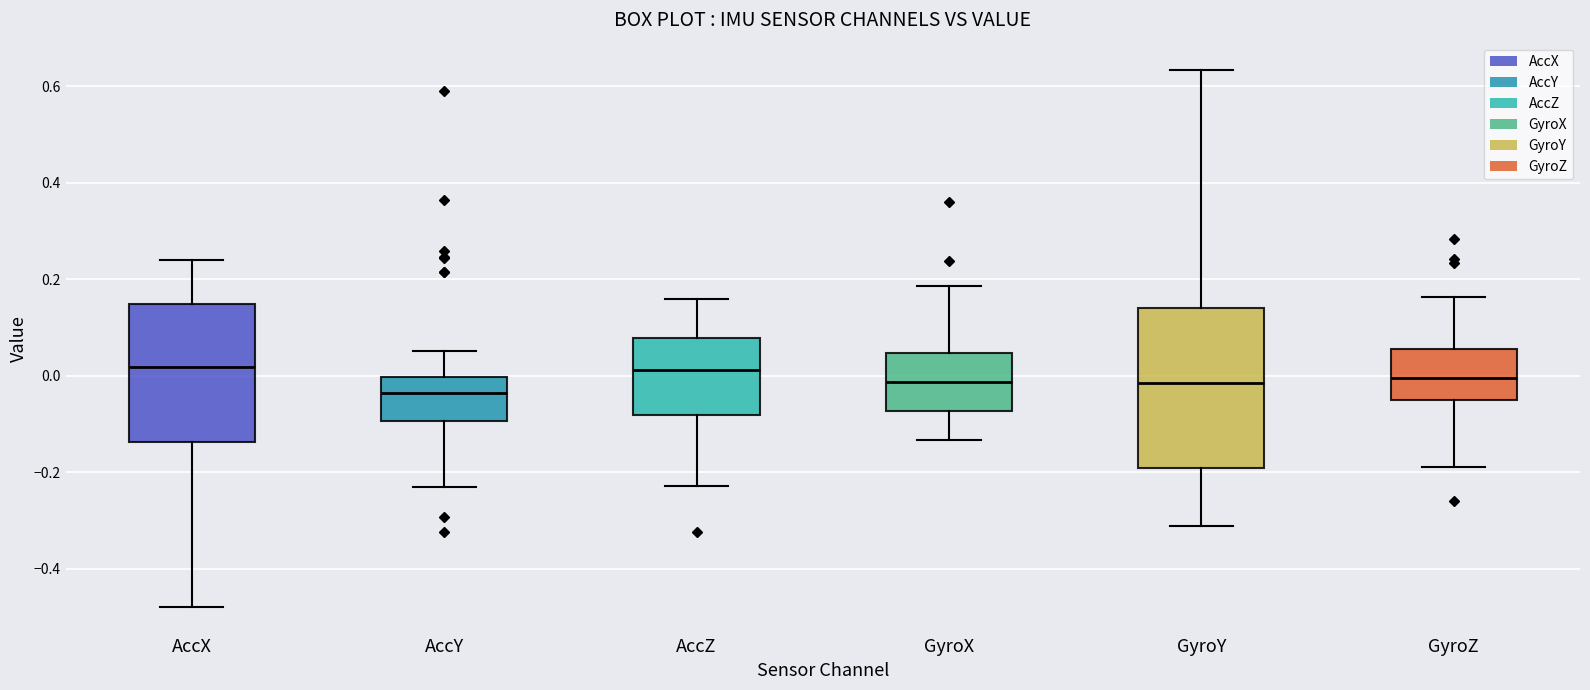

Which box's median line is the lowest?

AccY